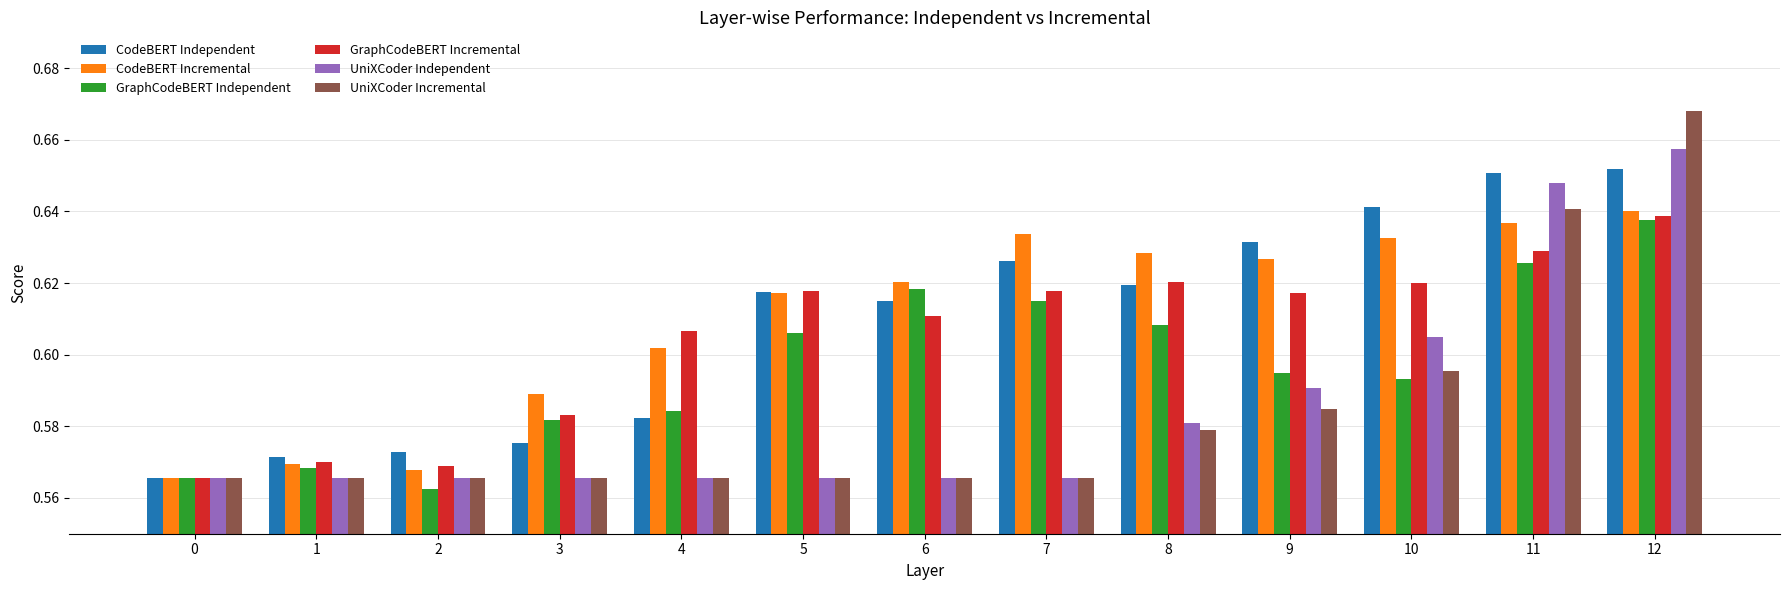

Is the value of UniXCoder Independent at 6 greater than the value of GraphCodeBERT Independent at 9?

No